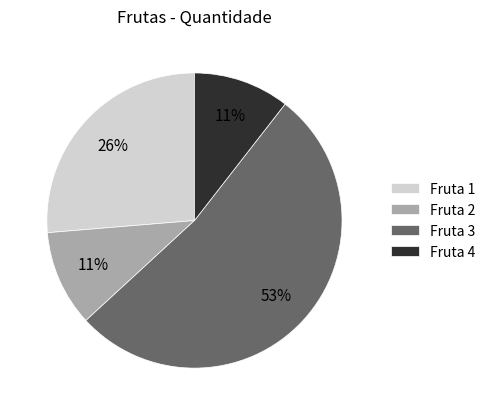

To the nearest percent, what percentage of the pie is Fruta 1?

26%